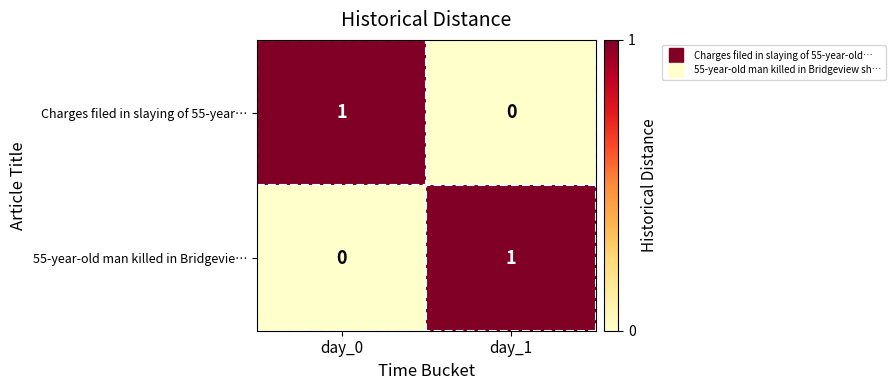

Is it true that 55-year-old man killed in Bridgevie… equals 1 at day_1?

True